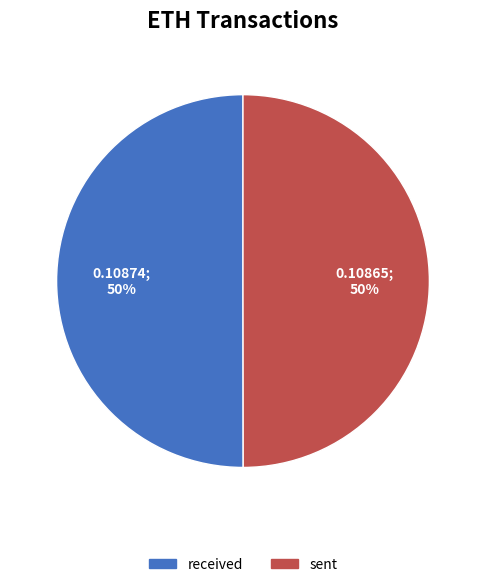

To the nearest percent, what is the combined percentage of sent and received?

100%